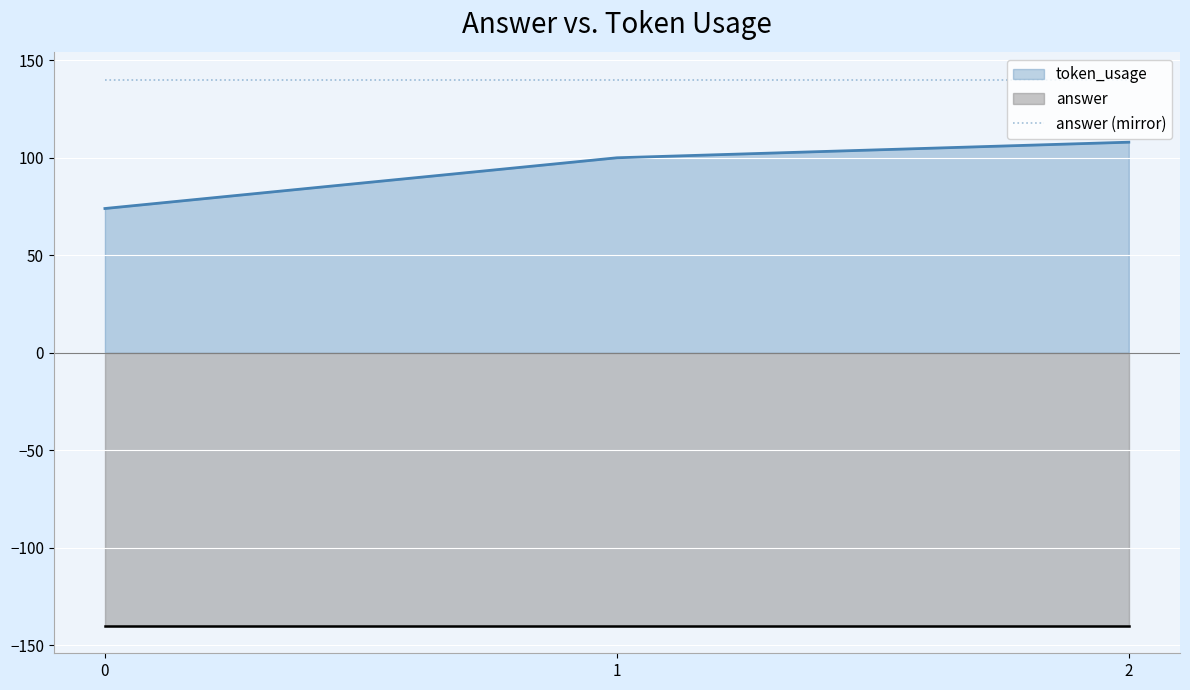

What is the ratio of the value at 2 to the value at 1?

1.1